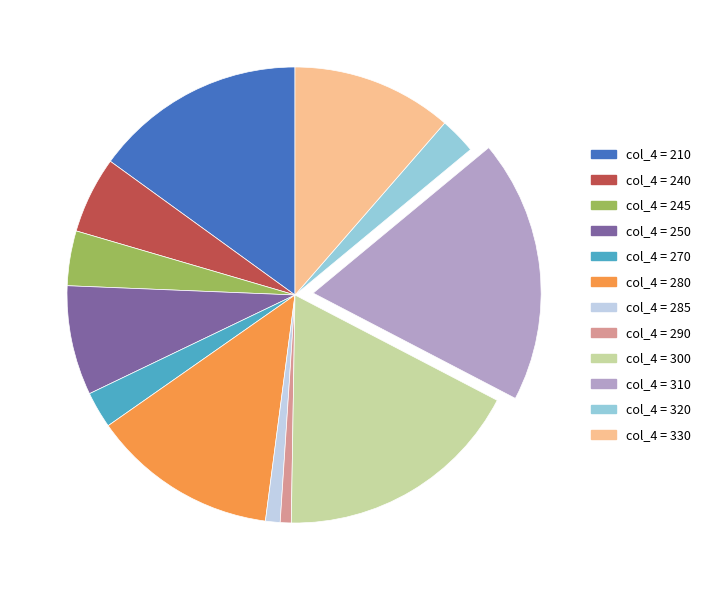

Is there any slice that represents more than half of the pie?

No